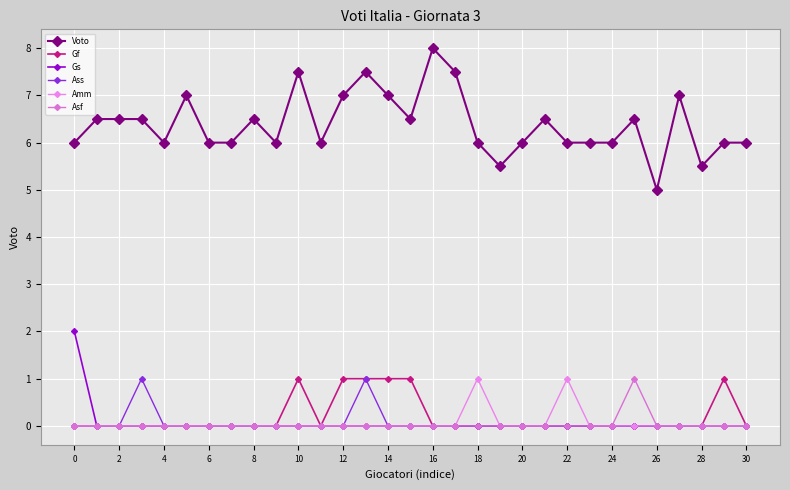

In Gf, how many points are higher than both neighbors (excluding endpoints)?

2